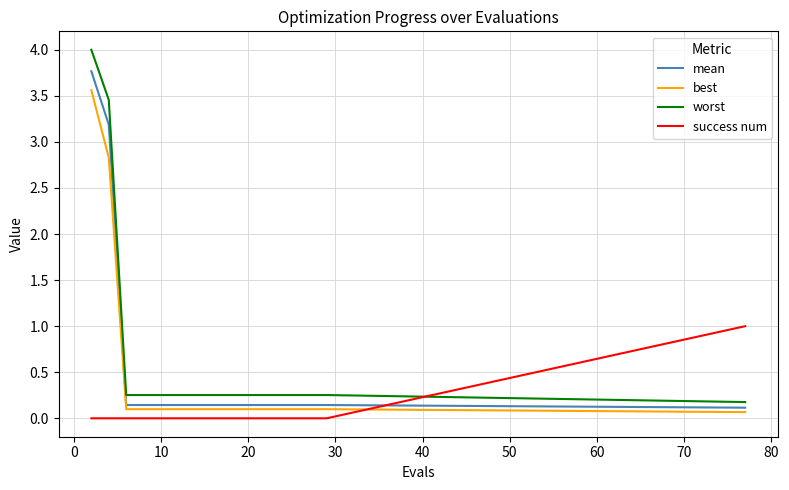

What is the maximum value for mean?

3.8